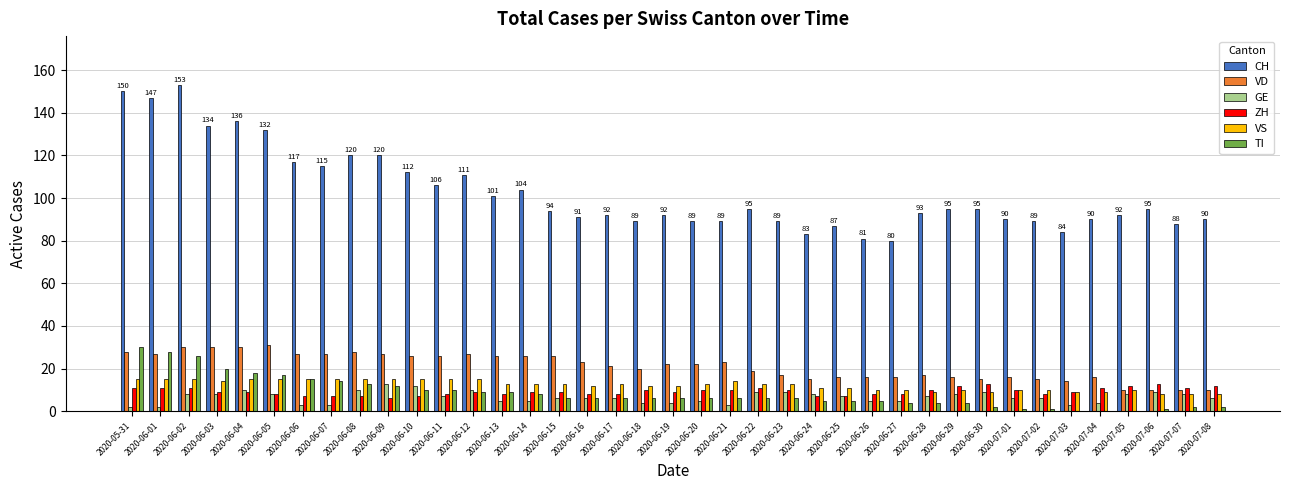

The value of CH at 2020-06-17 is 92. True or false?

True